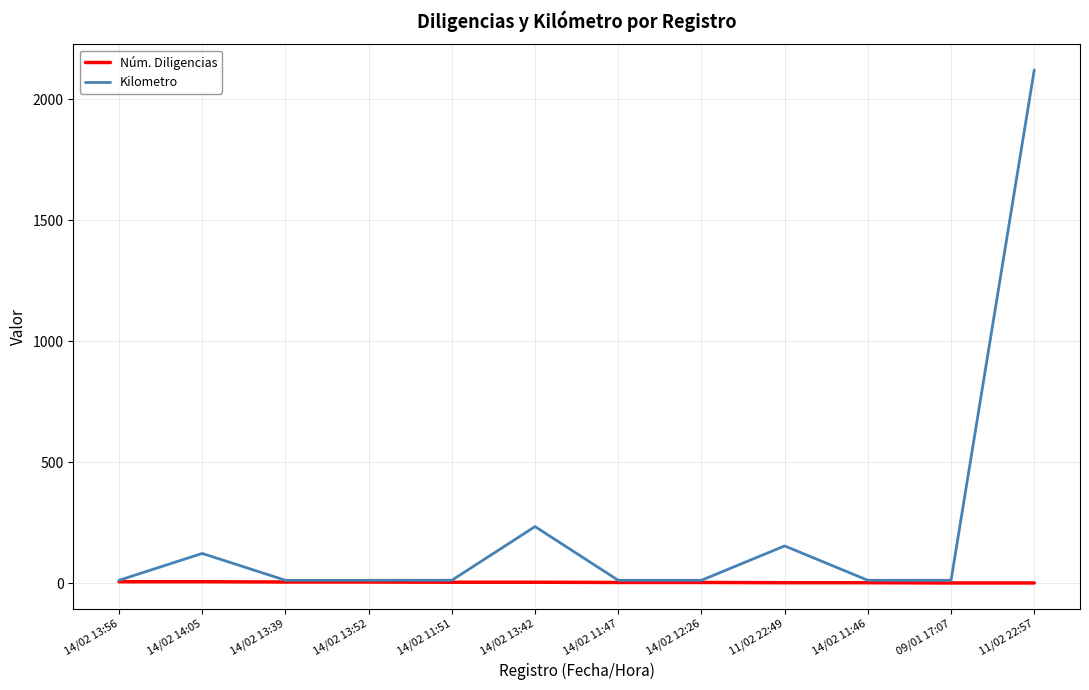

The value of Núm. Diligencias at 11/02 22:57 is 1. True or false?

True